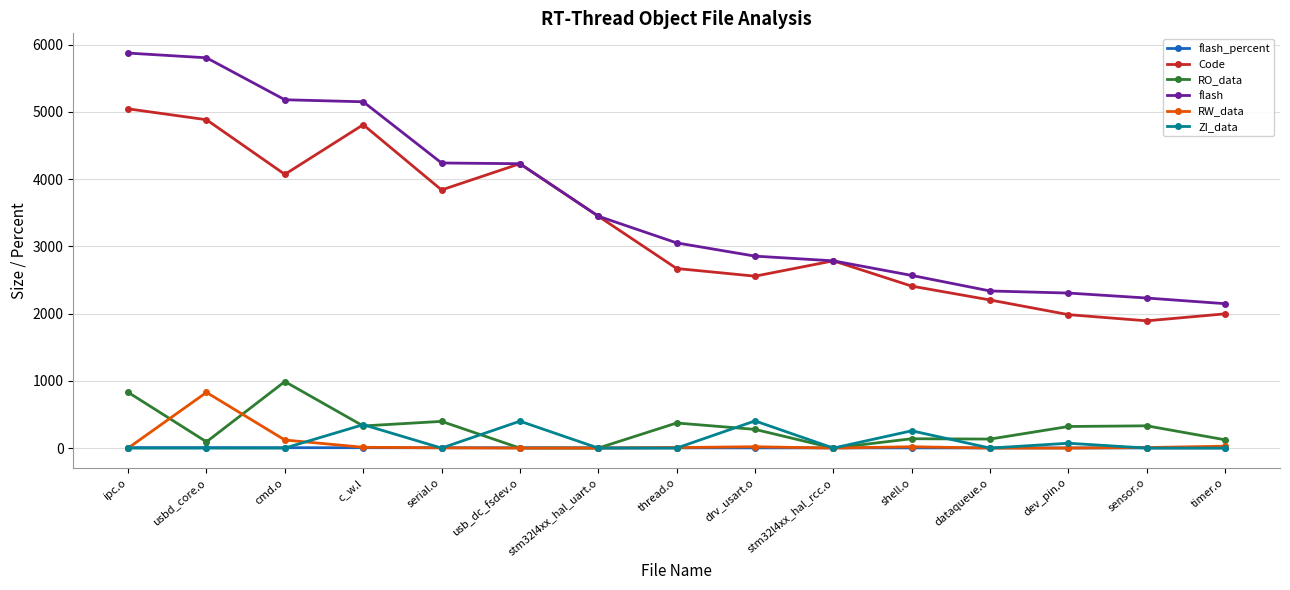

What position from the left is usbd_core.o?

2